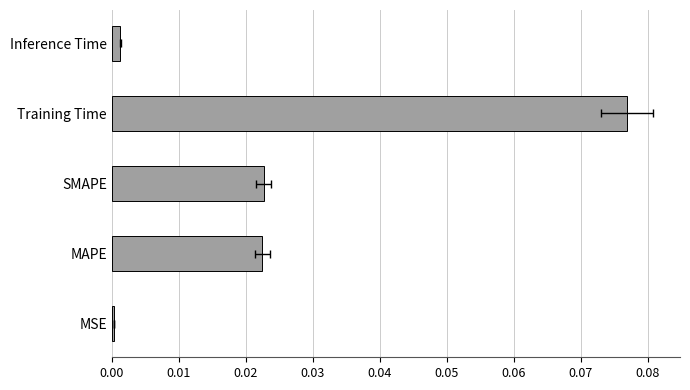

The value at Inference Time is 0.0. True or false?

True